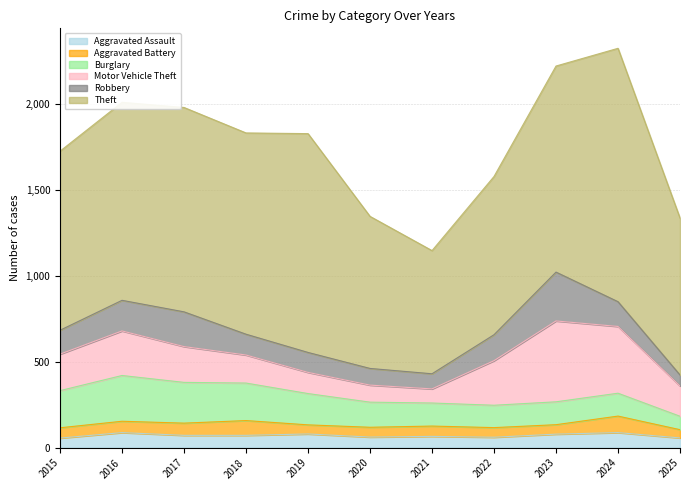

Does the chart display data point markers on the line(s)?

No